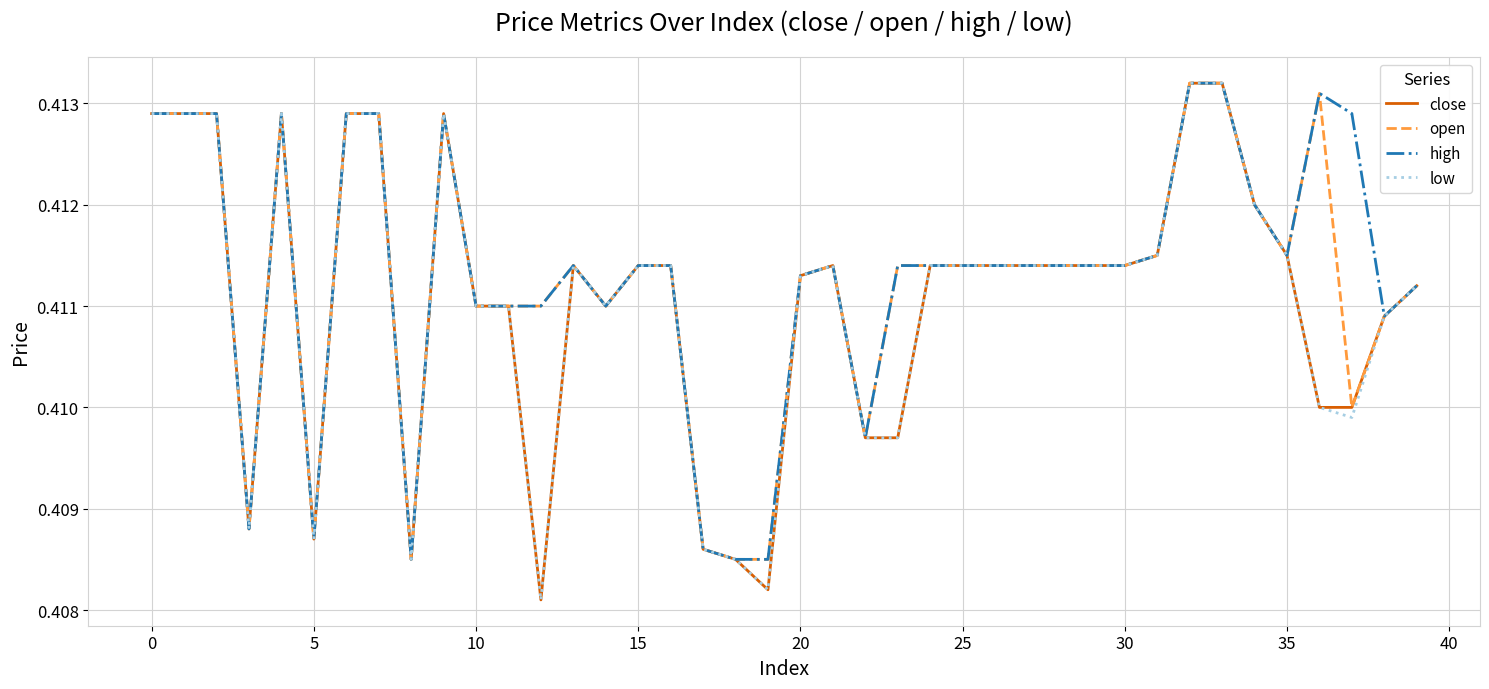

Reading right to left, list all the values displayed in this chart.

close: 0.4	0.4	0.4	0.4	0.4	0.4	0.4	0.4	0.4	0.4	0.4	0.4	0.4	0.4	0.4	0.4	0.4	0.4	0.4	0.4	0.4	0.4	0.4	0.4	0.4	0.4	0.4	0.4	0.4	0.4	0.4	0.4	0.4	0.4	0.4	0.4	0.4	0.4	0.4	0.4
open: 0.4	0.4	0.4	0.4	0.4	0.4	0.4	0.4	0.4	0.4	0.4	0.4	0.4	0.4	0.4	0.4	0.4	0.4	0.4	0.4	0.4	0.4	0.4	0.4	0.4	0.4	0.4	0.4	0.4	0.4	0.4	0.4	0.4	0.4	0.4	0.4	0.4	0.4	0.4	0.4
high: 0.4	0.4	0.4	0.4	0.4	0.4	0.4	0.4	0.4	0.4	0.4	0.4	0.4	0.4	0.4	0.4	0.4	0.4	0.4	0.4	0.4	0.4	0.4	0.4	0.4	0.4	0.4	0.4	0.4	0.4	0.4	0.4	0.4	0.4	0.4	0.4	0.4	0.4	0.4	0.4
low: 0.4	0.4	0.4	0.4	0.4	0.4	0.4	0.4	0.4	0.4	0.4	0.4	0.4	0.4	0.4	0.4	0.4	0.4	0.4	0.4	0.4	0.4	0.4	0.4	0.4	0.4	0.4	0.4	0.4	0.4	0.4	0.4	0.4	0.4	0.4	0.4	0.4	0.4	0.4	0.4